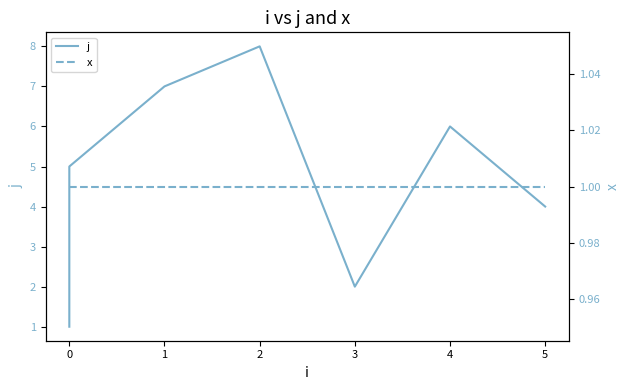

True or false: x has more than 1 points higher than both neighbors.

False